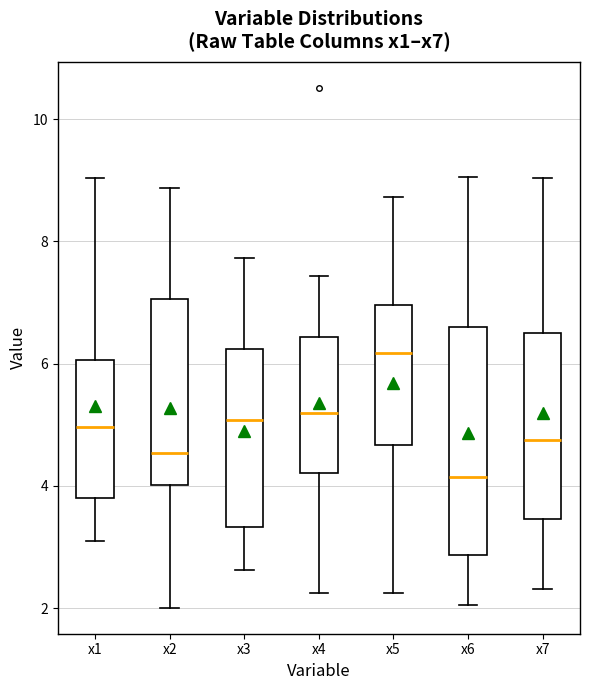

Reading left to right, transcribe this box plot: for each box, give where its median line is, the range the box spans, and where its two whiskers end, as read against the y-axis. The values are not printed on the chart, so give them approximately, as read against the axis.

x1: median 5.0, box 3.8 to 6.0, whiskers 3.0 to 9.0
x2: median 4.6, box 4.0 to 7.0, whiskers 2.0 to 8.8
x3: median 5.0, box 3.4 to 6.2, whiskers 2.6 to 7.8
x4: median 5.2, box 4.2 to 6.4, whiskers 2.2 to 7.4
x5: median 6.2, box 4.6 to 7.0, whiskers 2.2 to 8.8
x6: median 4.2, box 2.8 to 6.6, whiskers 2.0 to 9.0
x7: median 4.8, box 3.4 to 6.6, whiskers 2.4 to 9.0